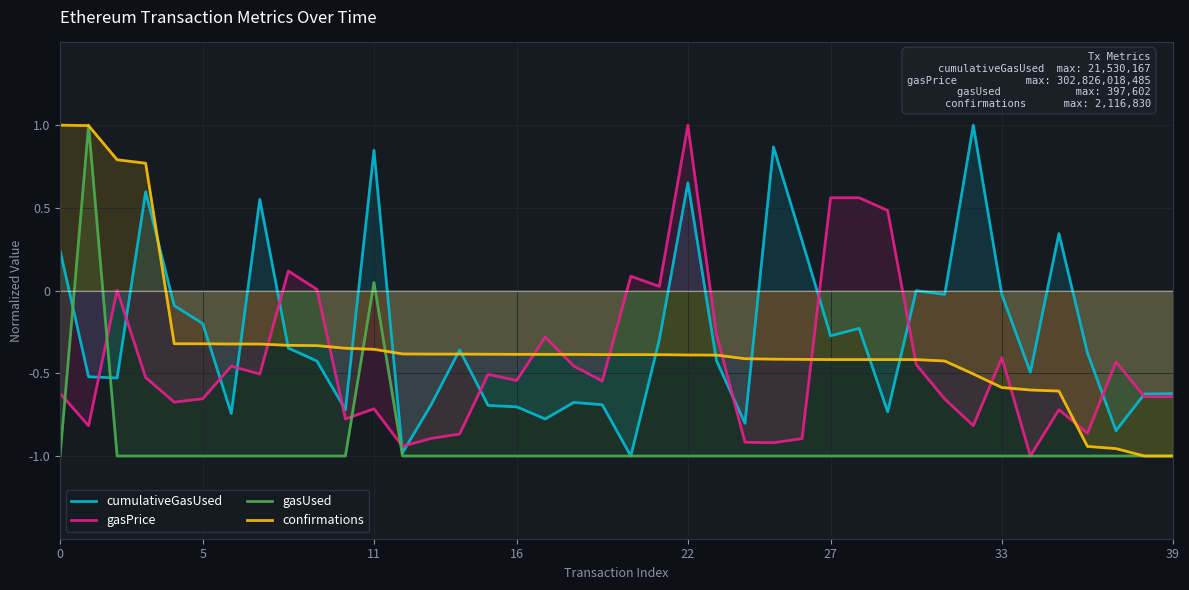

What is the maximum value shown in the chart?

1.0